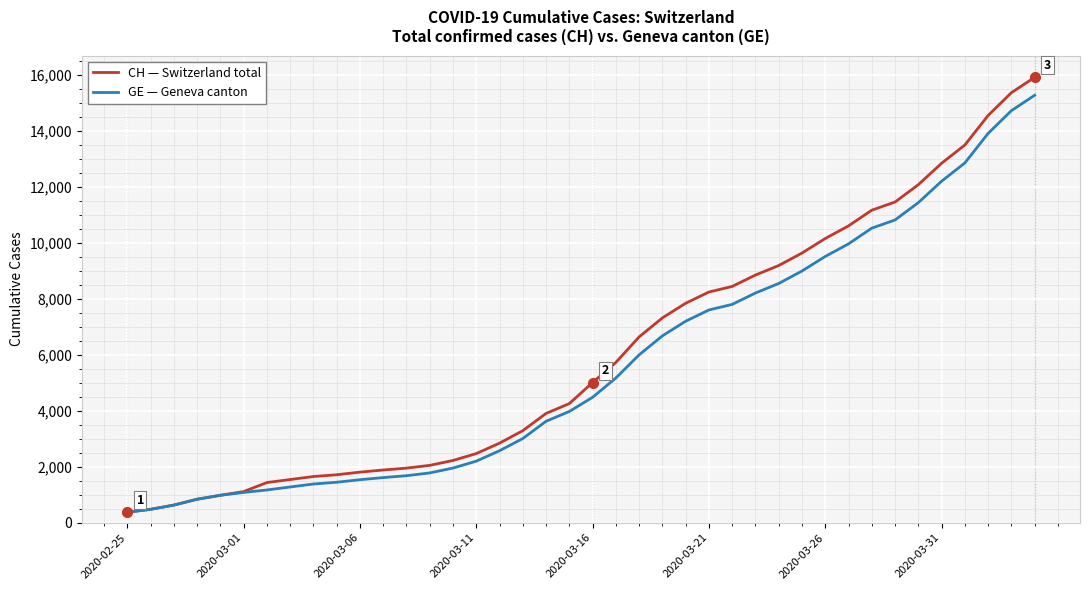

What is the maximum value shown in the chart?

15926